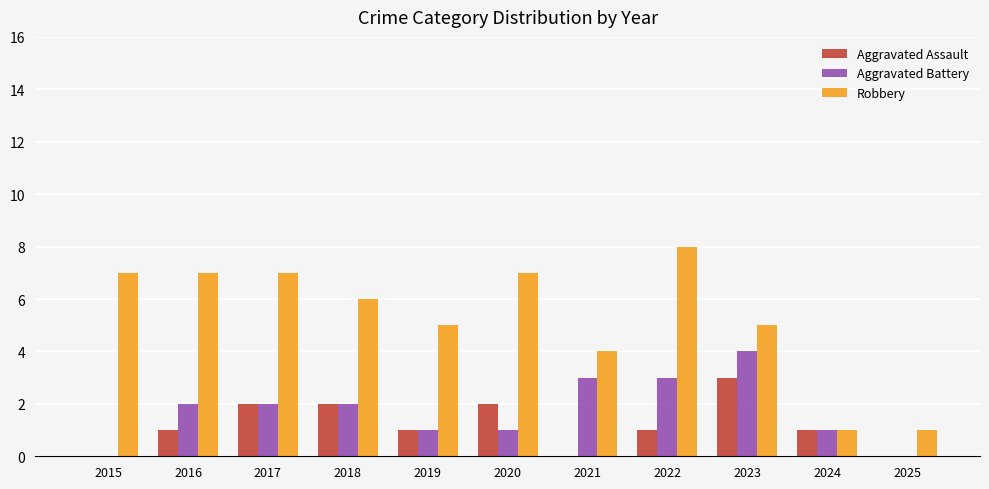

How many series are shown in this chart?

3